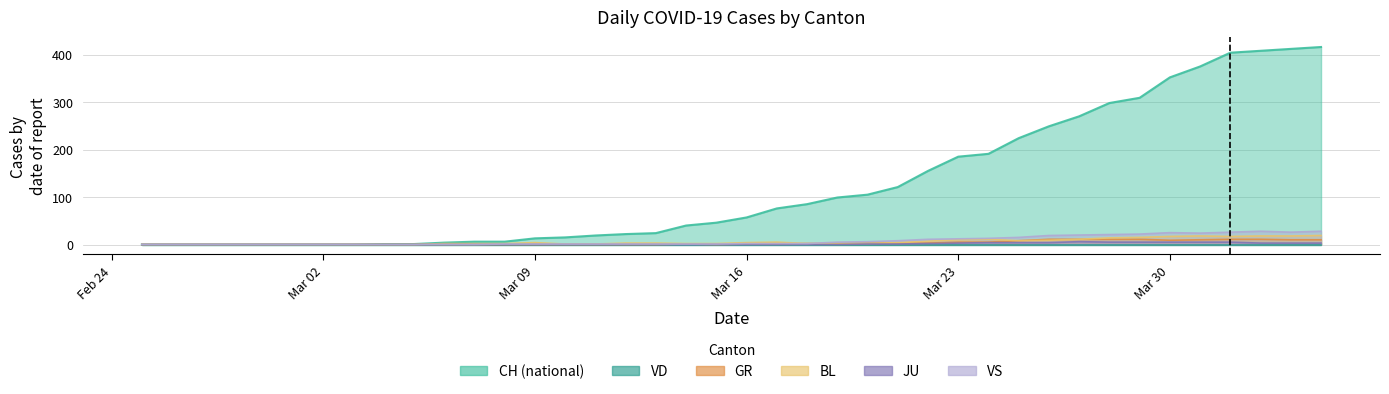

True or false: JU and VS intersect in this chart.

False